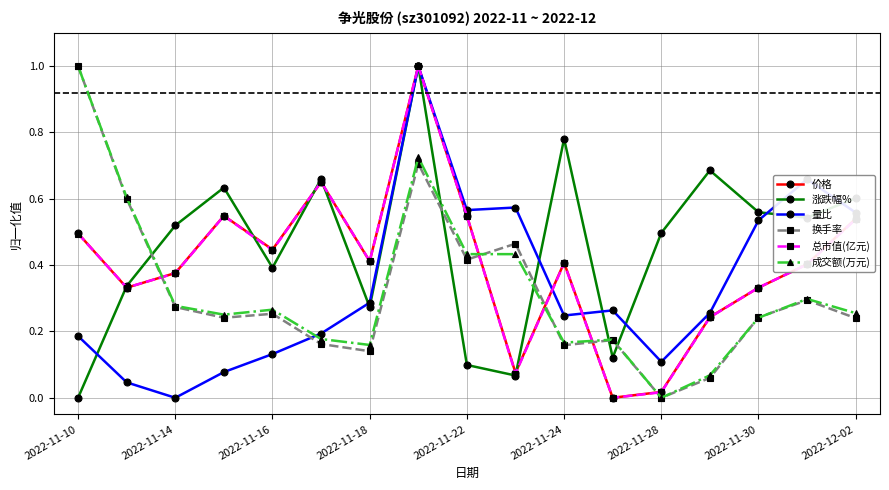

What is the highest value of the 价格 series?

1.0